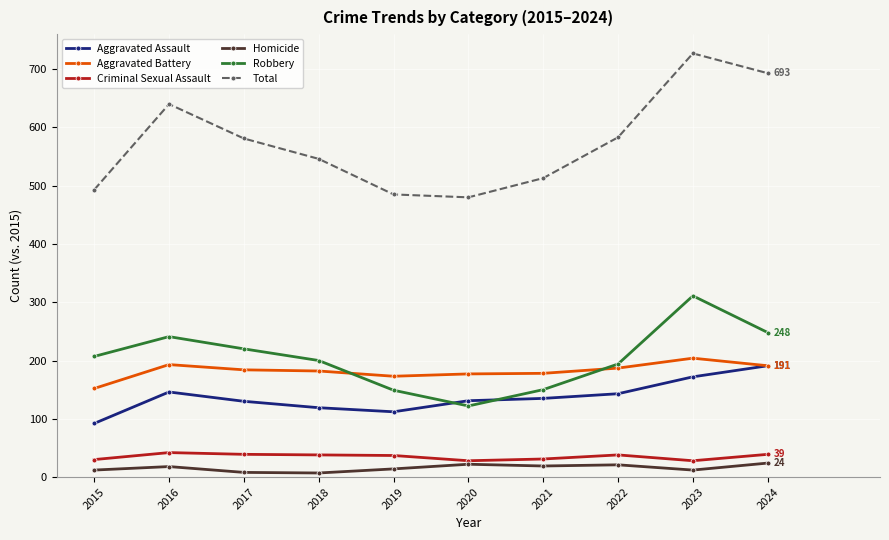

Rank the series at 2016 from highest to lowest value.

Total, Robbery, Aggravated Battery, Aggravated Assault, Criminal Sexual Assault, Homicide